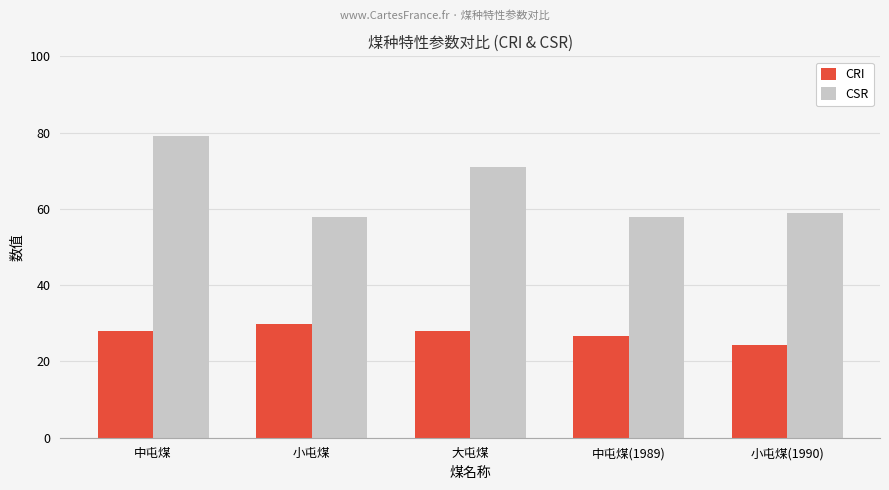

Which category has the lowest value in the CRI series?

小屯煤(1990)